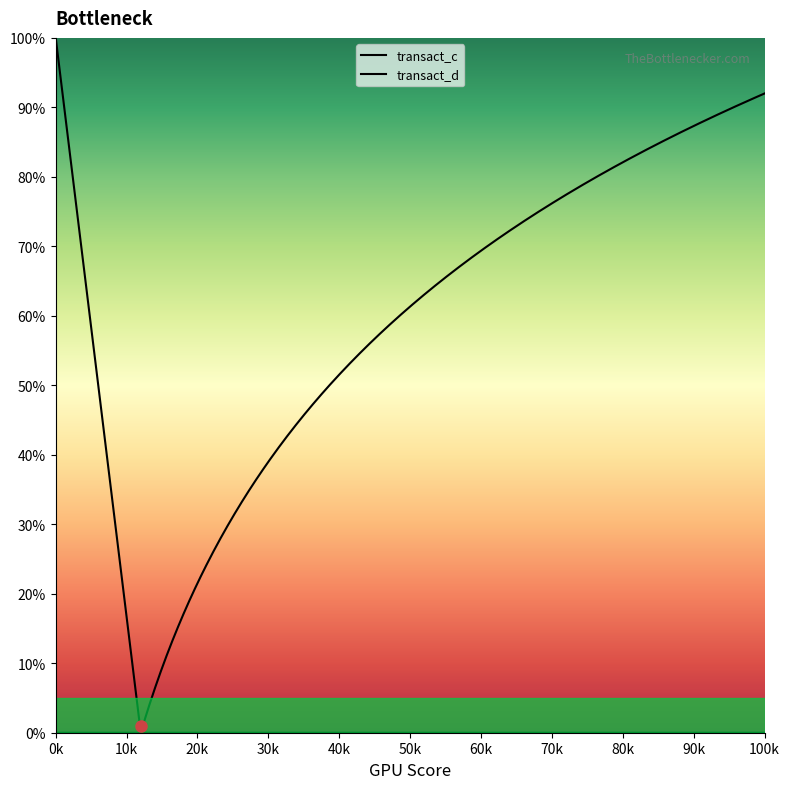

True or false: transact_c and transact_d cross at least once.

False